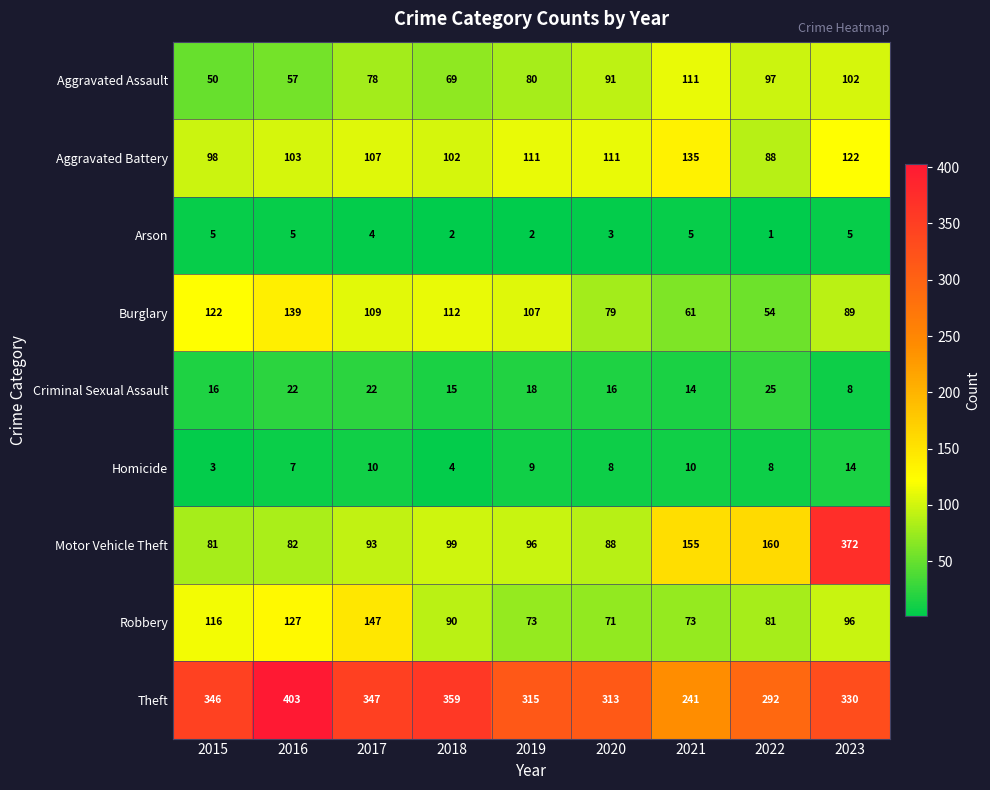

At which category does the chart reach its minimum across all series?

2022